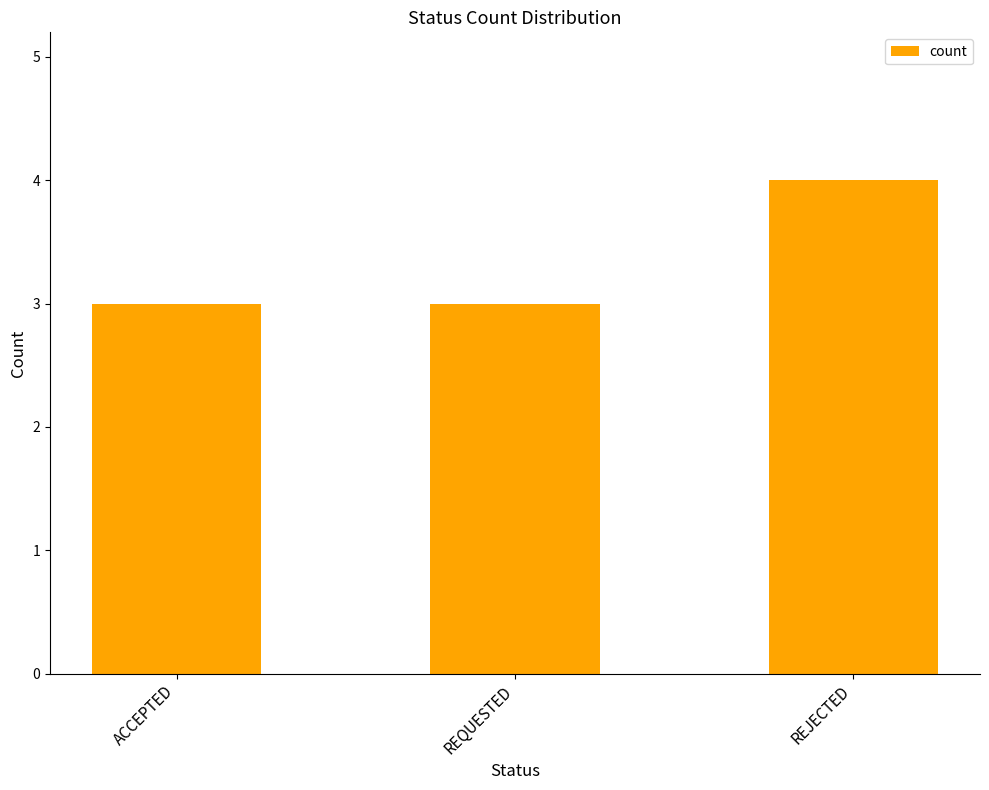

How many distinct data groups are displayed?

1